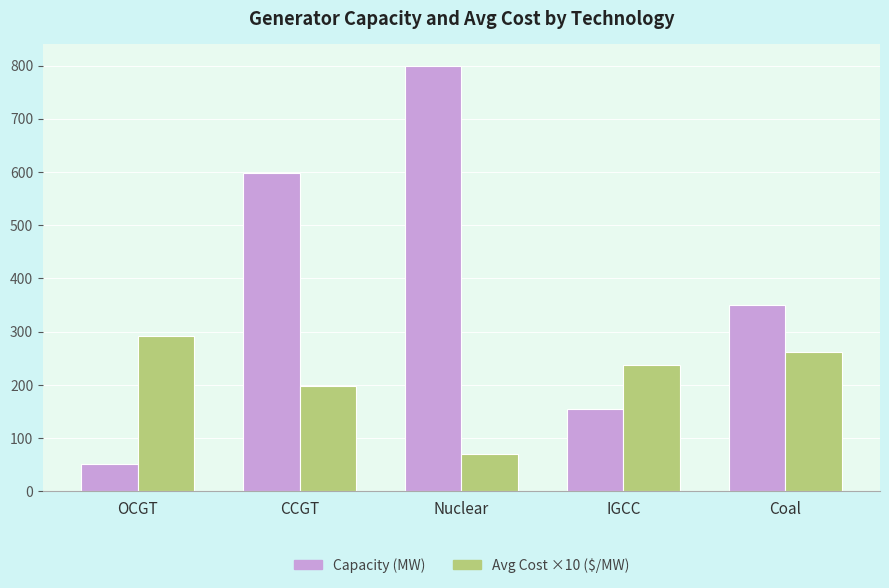

Are the bars horizontal?

No